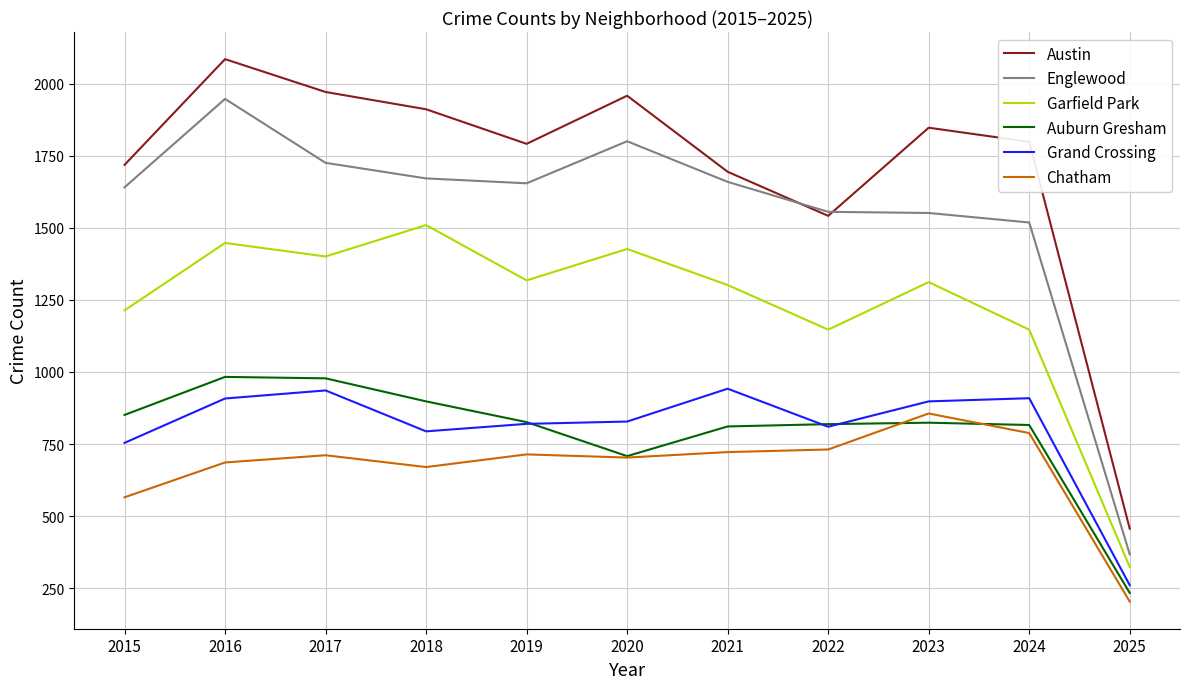

What is the difference between the maximum and minimum values in the Chatham series?

653